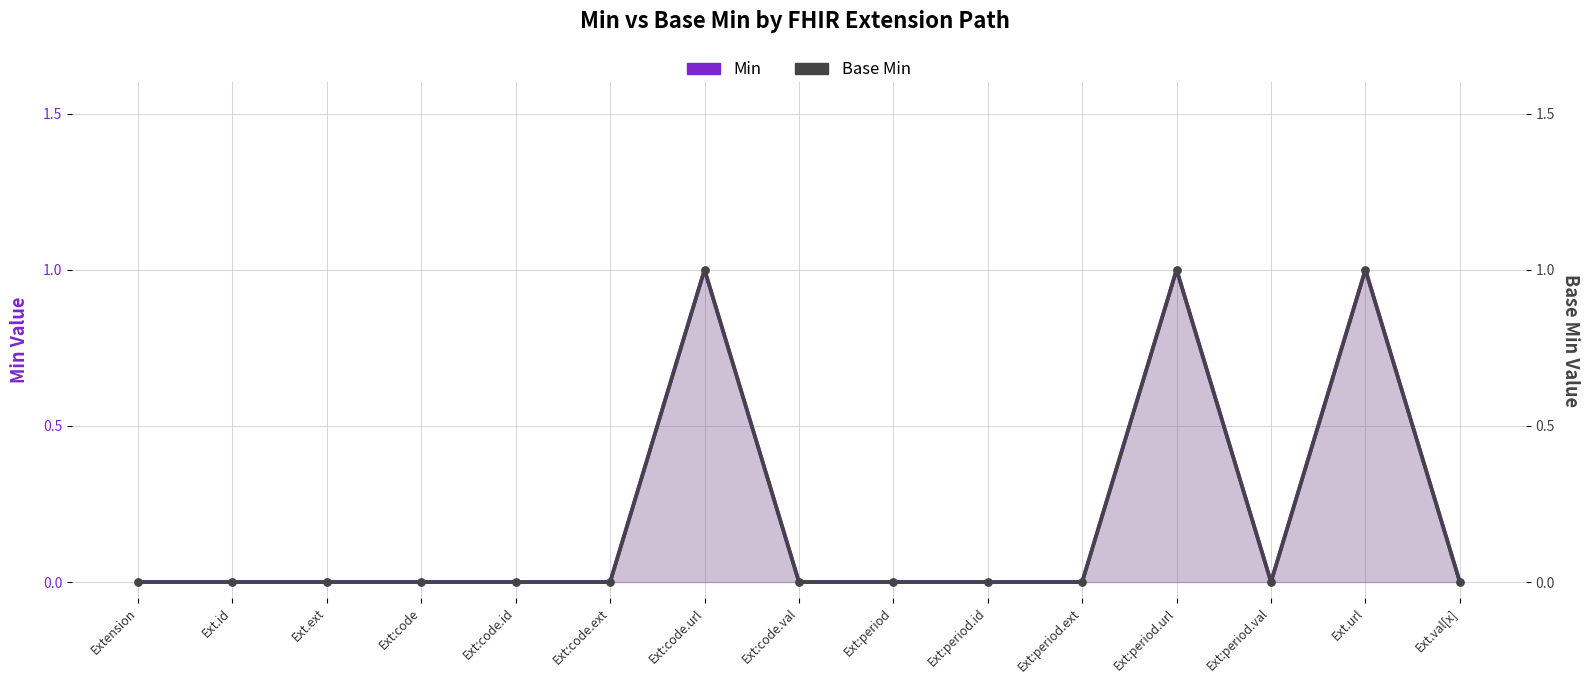

What are all the series names shown in the legend?

Min, Base Min